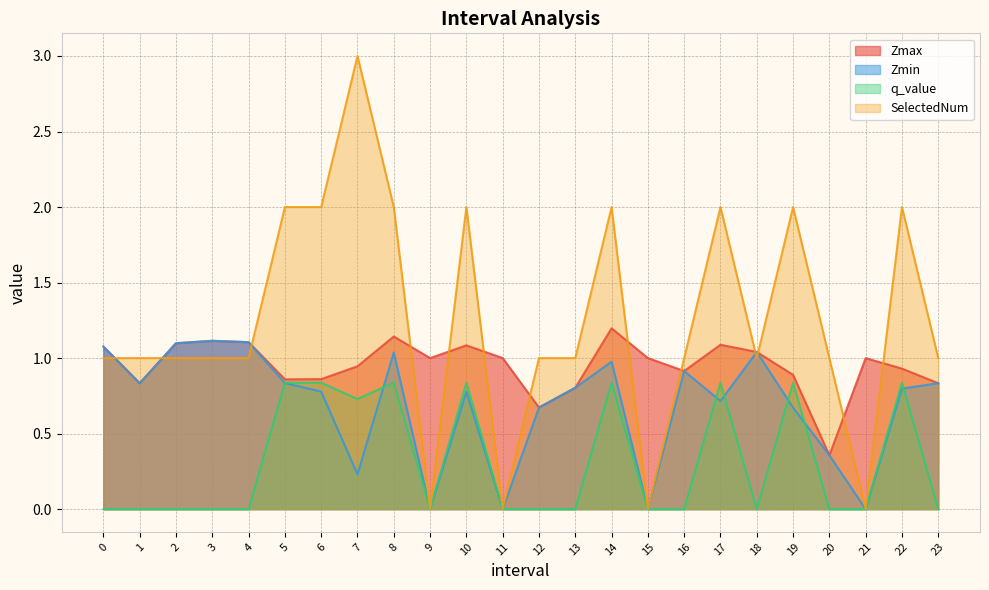

List the labels in order of q_value value, smallest first.

0.0, 1.0, 2.0, 3.0, 4.0, 9.0, 11.0, 12.0, 13.0, 15.0, 16.0, 18.0, 20.0, 21.0, 23.0, 7.0, 5.0, 6.0, 8.0, 10.0, 14.0, 17.0, 19.0, 22.0